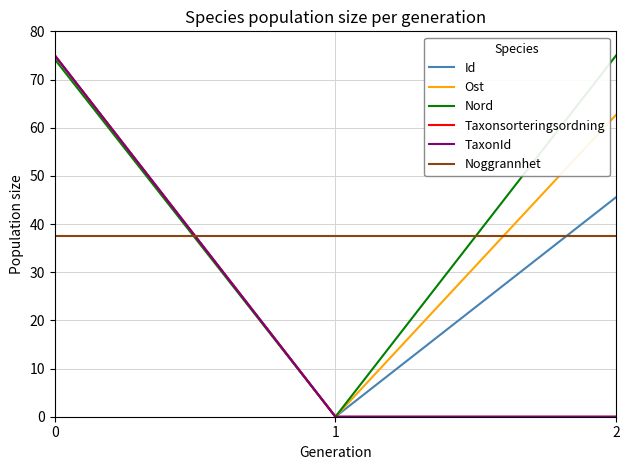

True or false: Noggrannhet has a value of 37.5 at 2.

True